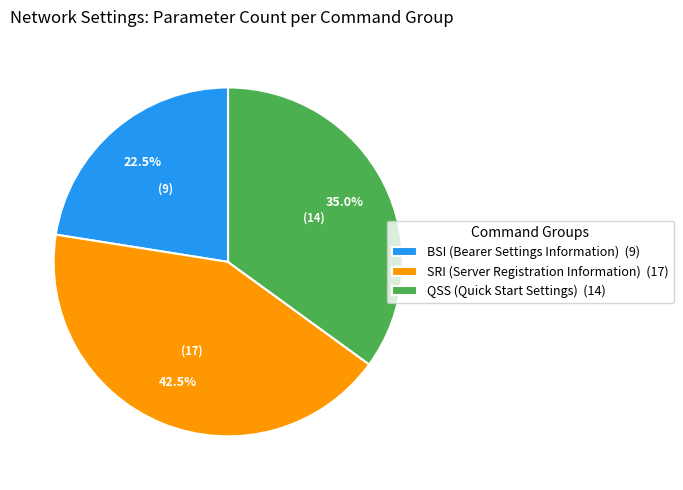

Approximately how many times larger is the value at SRI (Server Registration Information) (17) compared to BSI (Bearer Settings Information) (9)?

1.9